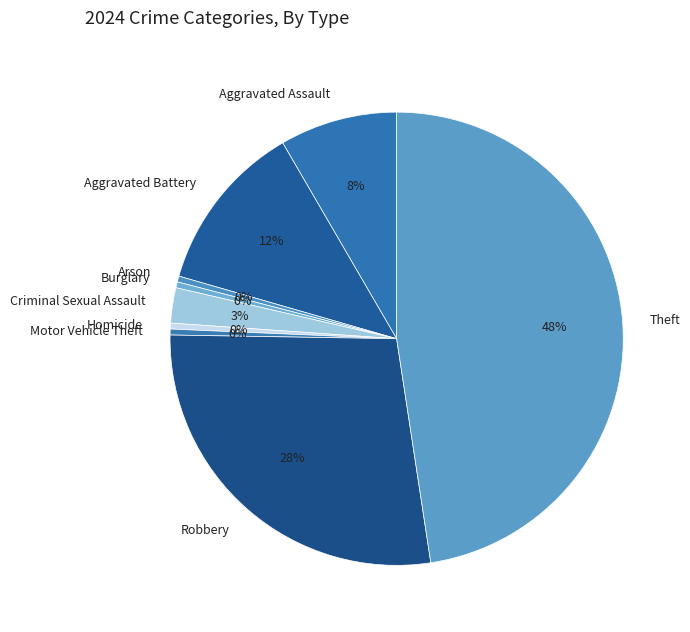

Is there a majority slice in this chart?

No